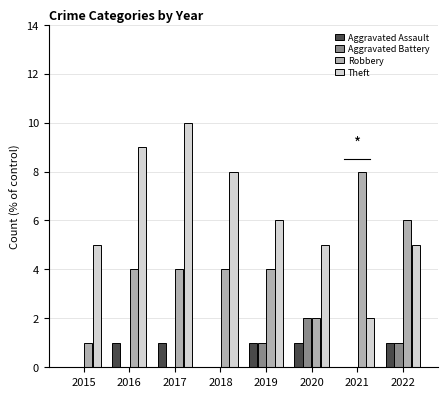

What is the total value across all series at 2015?

6